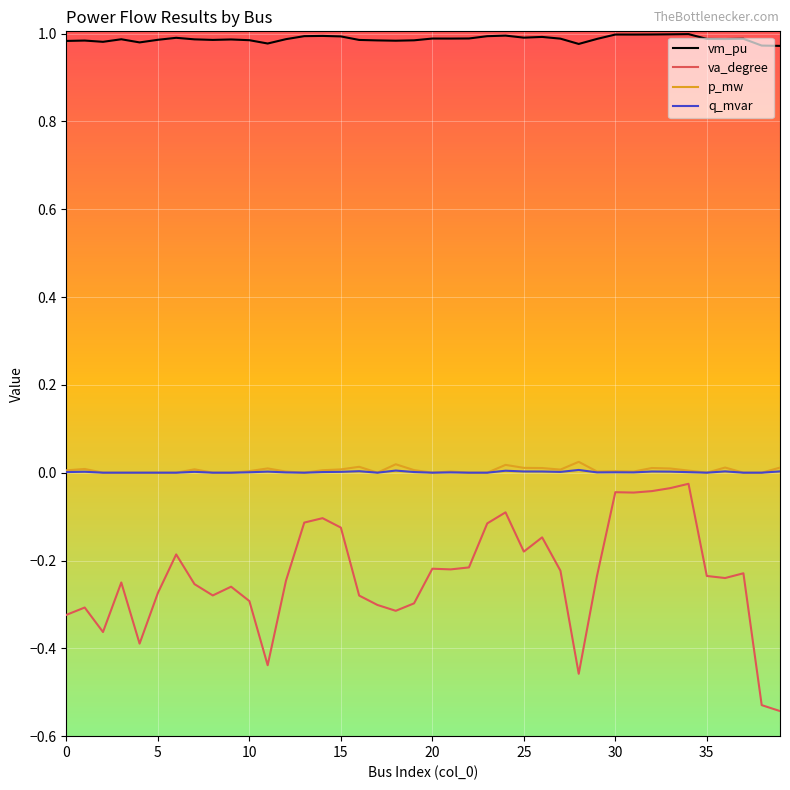

Is this an area chart (filled region under the line)?

No